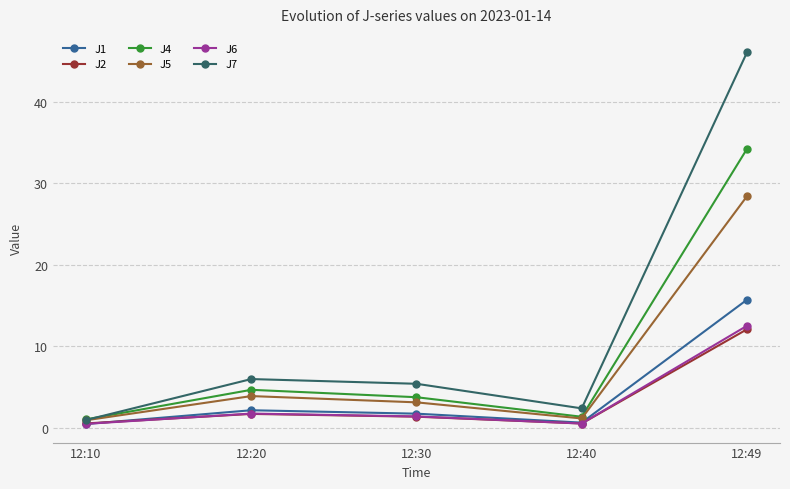

At which label does J2 reach its peak?

12:49